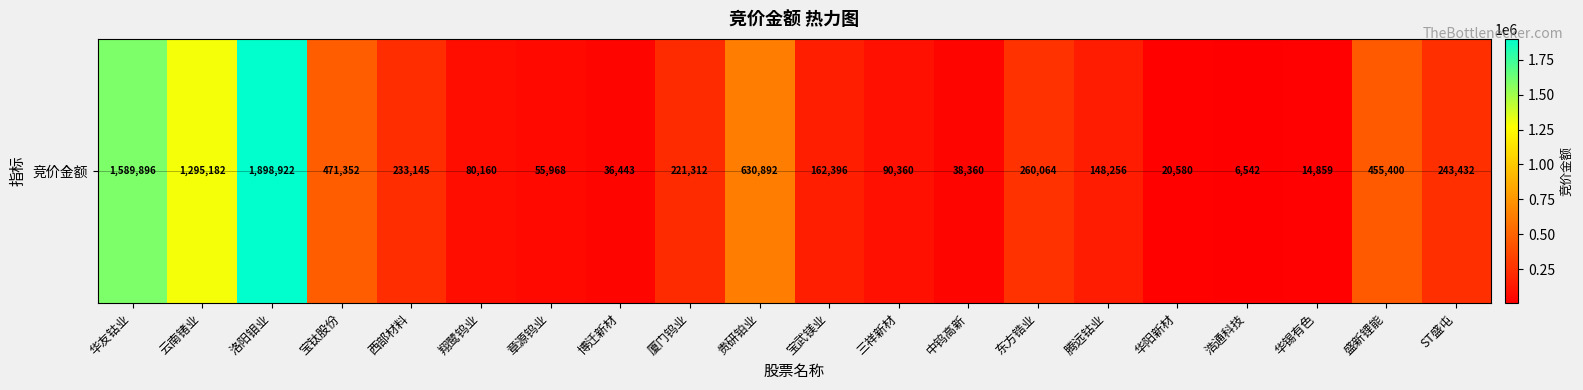

What is the approximate value at 华锡有色, to the nearest 10?

14860